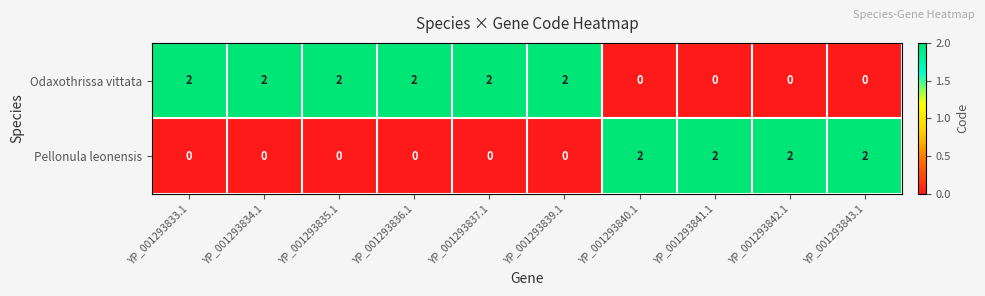

The value of Pellonula leonensis at YP_001293836.1 is 0. True or false?

True